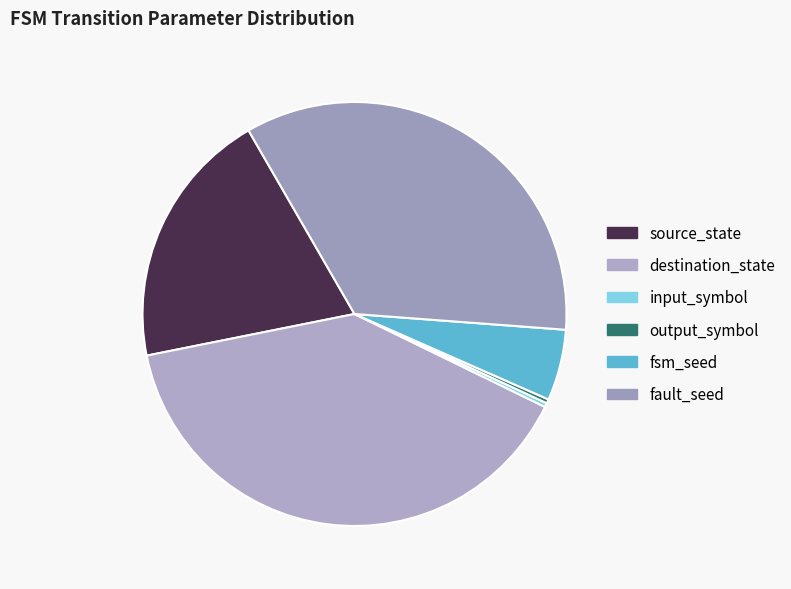

To the nearest percent, what is the difference between the fault_seed and destination_state slice percentages?

5%